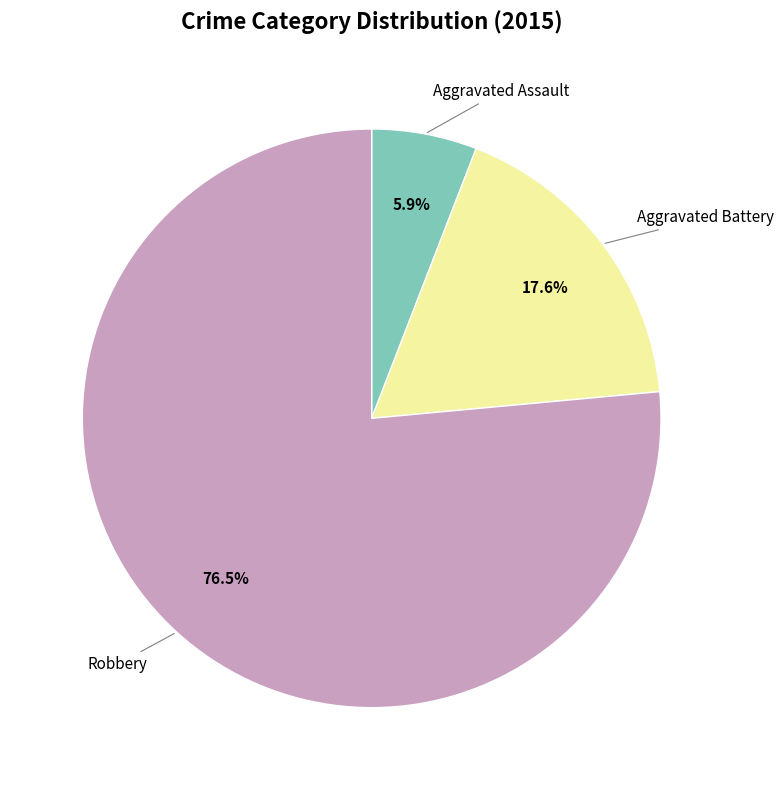

Is there any slice that represents more than half of the pie?

Yes